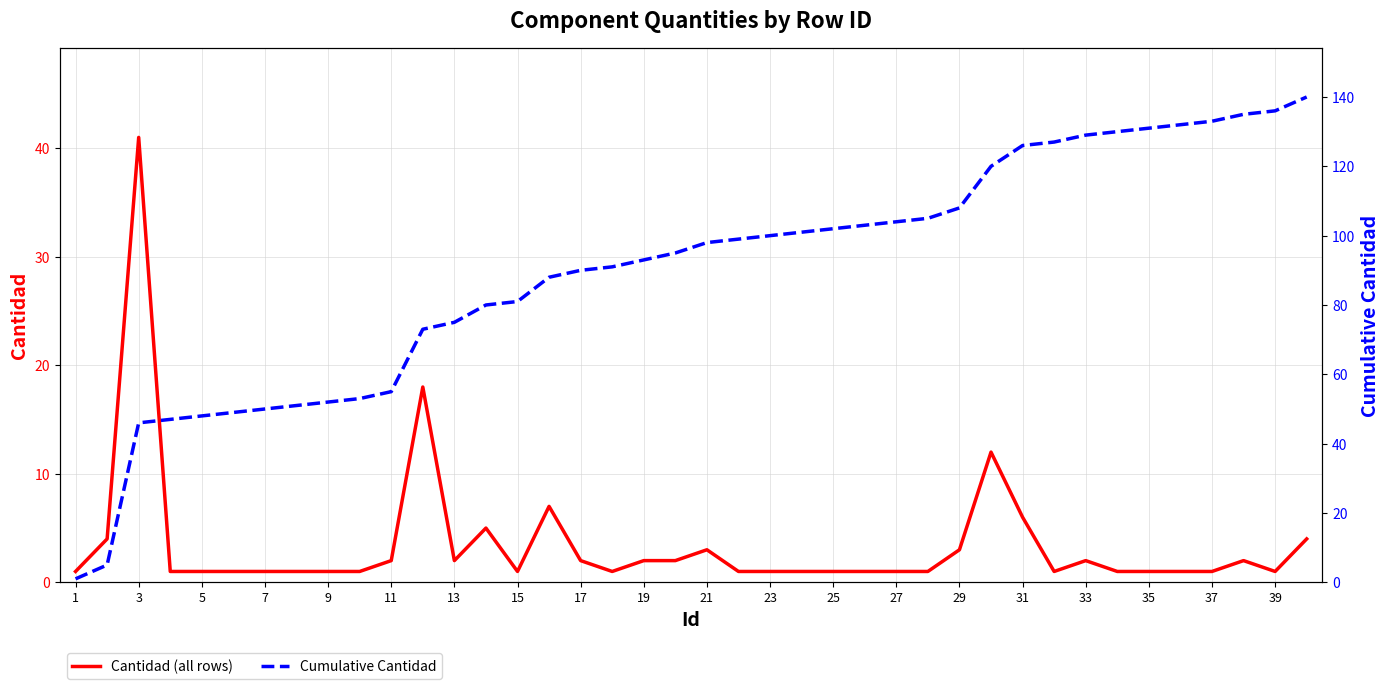

Which series has the widest spread of values?

Cumulative Cantidad